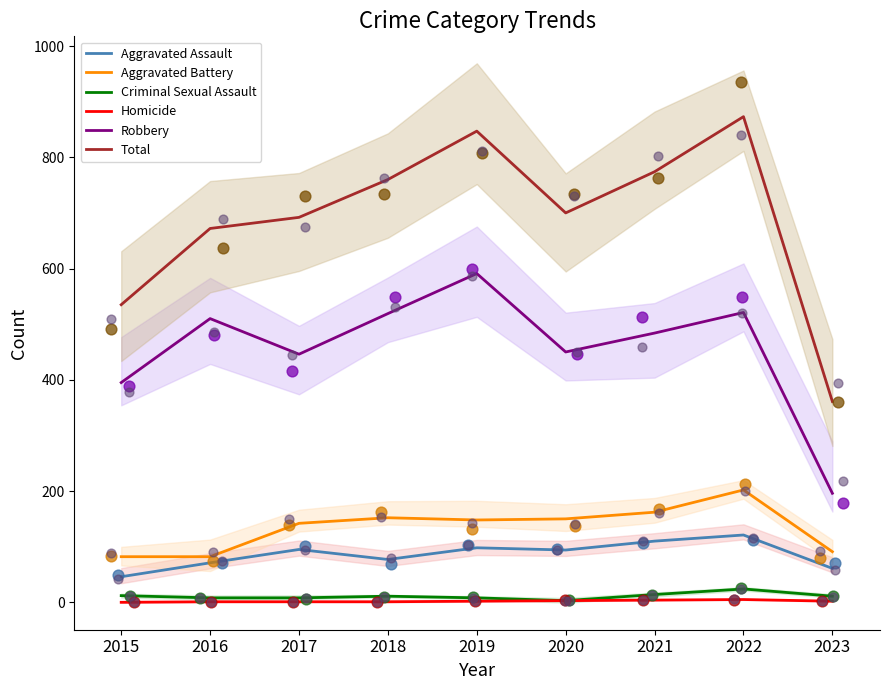

What is the total value across all series at 2020?

1400